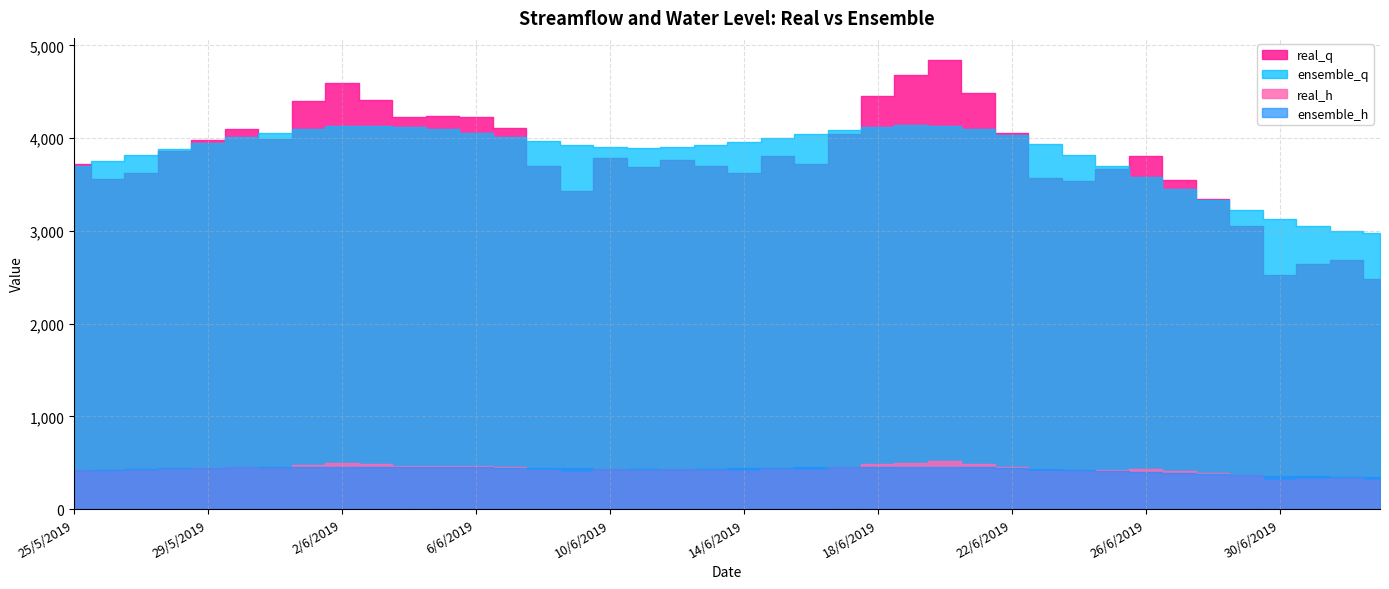

What is the label of the 10th point from the left?

3/6/2019